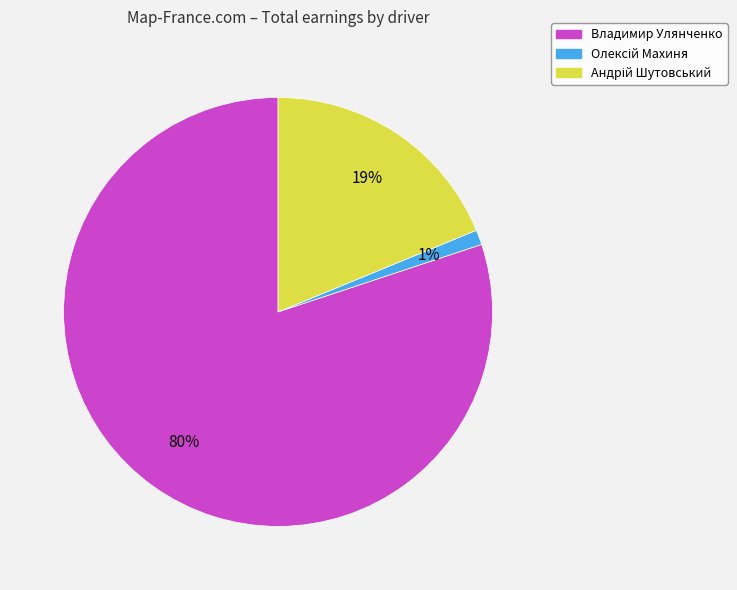

What is the largest slice in the pie chart?

Владимир Улянченко